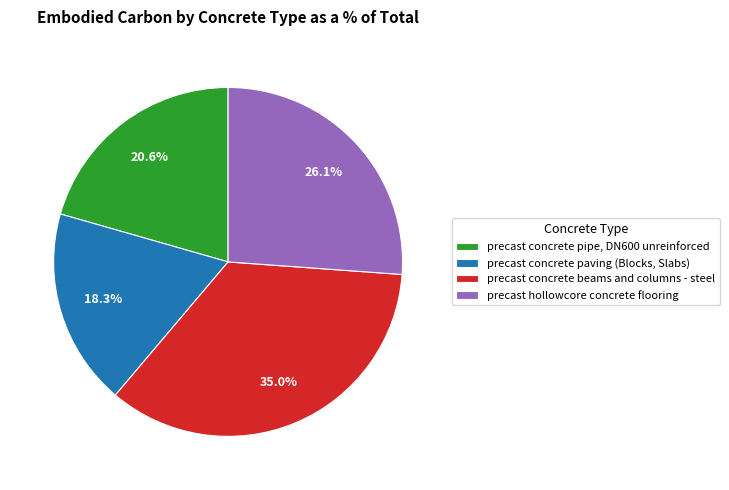

Is there a majority slice in this chart?

No